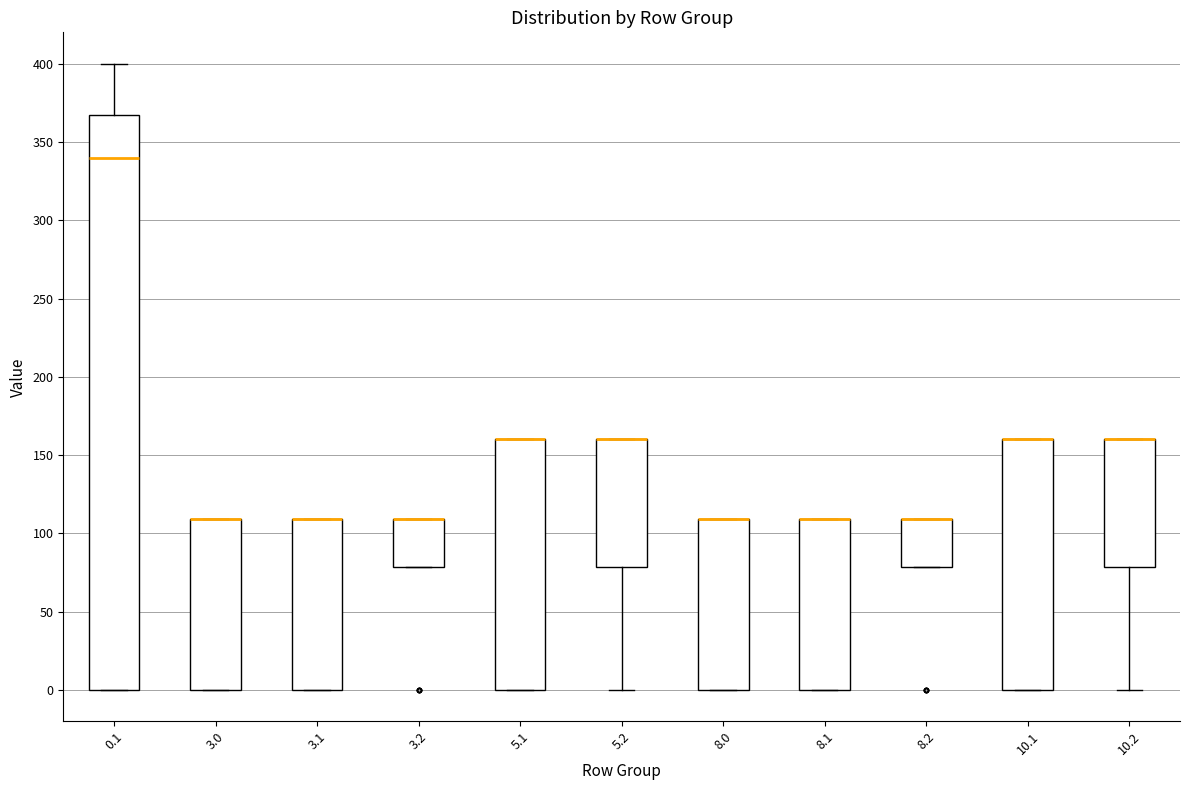

Reading left to right, read every box against the y-axis: the position of its median line, the range the box covers, and the ends of its whiskers. The values are not printed on the chart, so give them approximately, as read against the axis.

0.1: median 340, box 0 to 365, whiskers 0 to 400
3.0: median 110 (drawn on the box's upper edge), box 0 to 110, whiskers 0 to 110
3.1: median 110 (drawn on the box's upper edge), box 0 to 110, whiskers 0 to 110
3.2: median 110 (drawn on the box's upper edge), box 80 to 110, whiskers 80 to 110
5.1: median 160 (drawn on the box's upper edge), box 0 to 160, whiskers 0 to 160
5.2: median 160 (drawn on the box's upper edge), box 80 to 160, whiskers 0 to 160
8.0: median 110 (drawn on the box's upper edge), box 0 to 110, whiskers 0 to 110
8.1: median 110 (drawn on the box's upper edge), box 0 to 110, whiskers 0 to 110
8.2: median 110 (drawn on the box's upper edge), box 80 to 110, whiskers 80 to 110
10.1: median 160 (drawn on the box's upper edge), box 0 to 160, whiskers 0 to 160
10.2: median 160 (drawn on the box's upper edge), box 80 to 160, whiskers 0 to 160